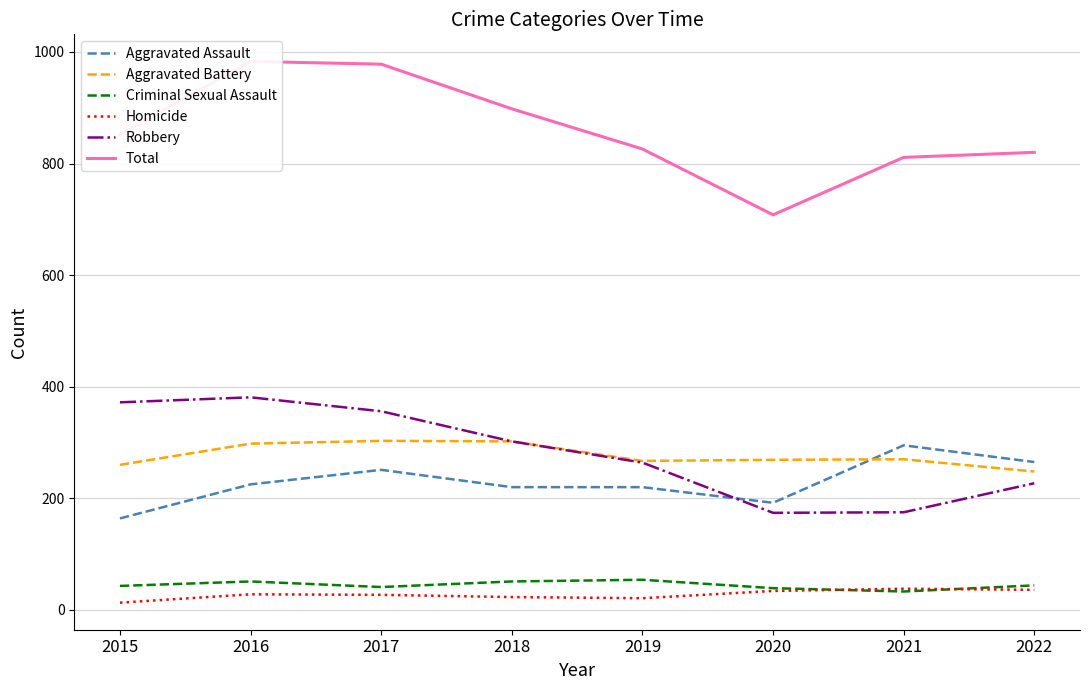

Which has a higher value, 2019 or 2021?

2021